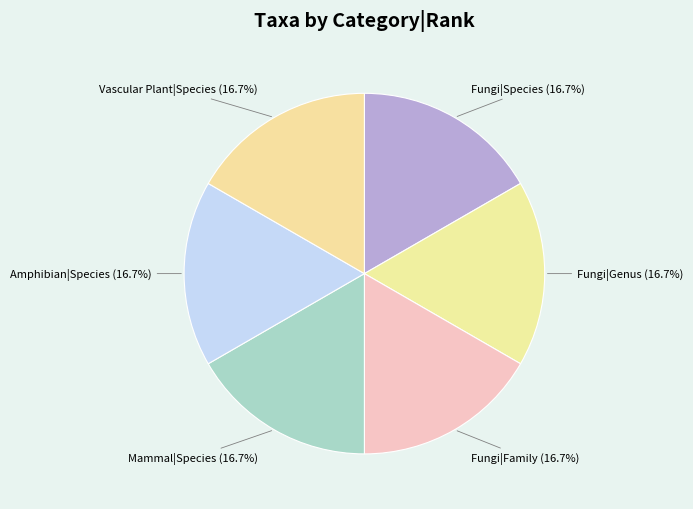

Which category has the smallest portion of the pie?

Fungi|Genus